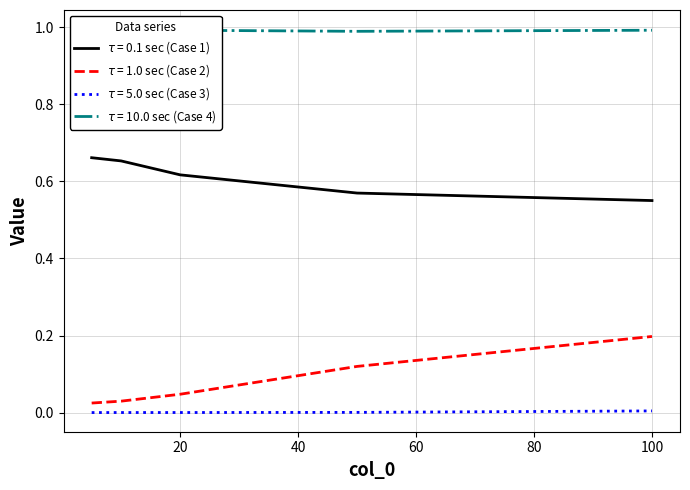

True or false: col_2 and col_1 cross at least once.

False